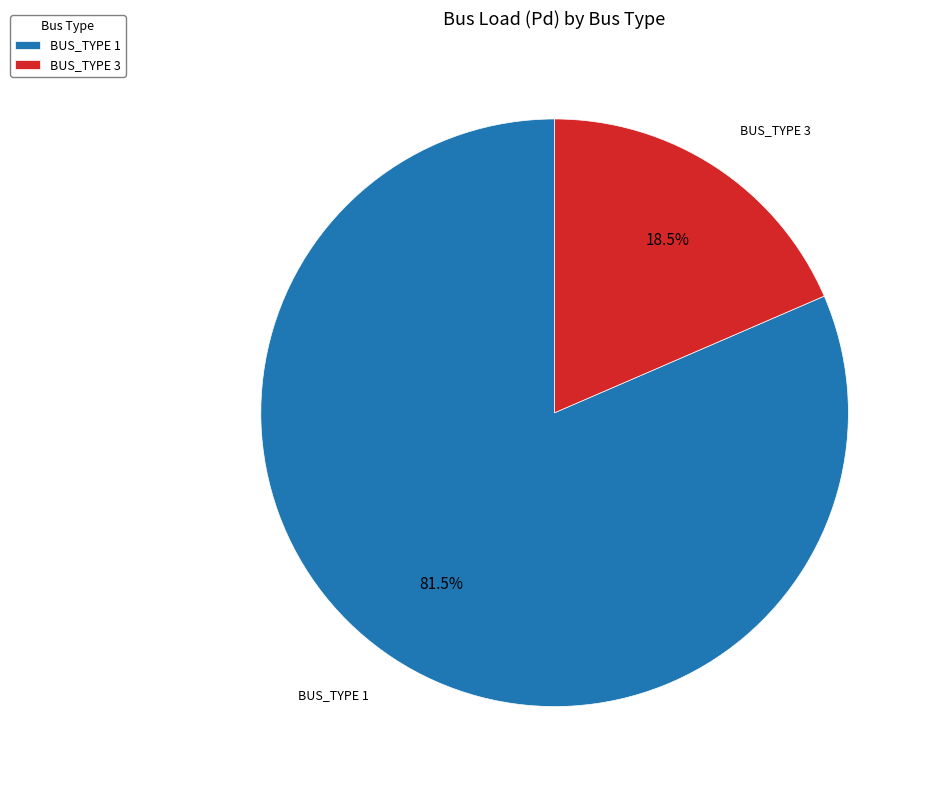

Between BUS_TYPE 3 and BUS_TYPE 1, which is larger?

BUS_TYPE 1